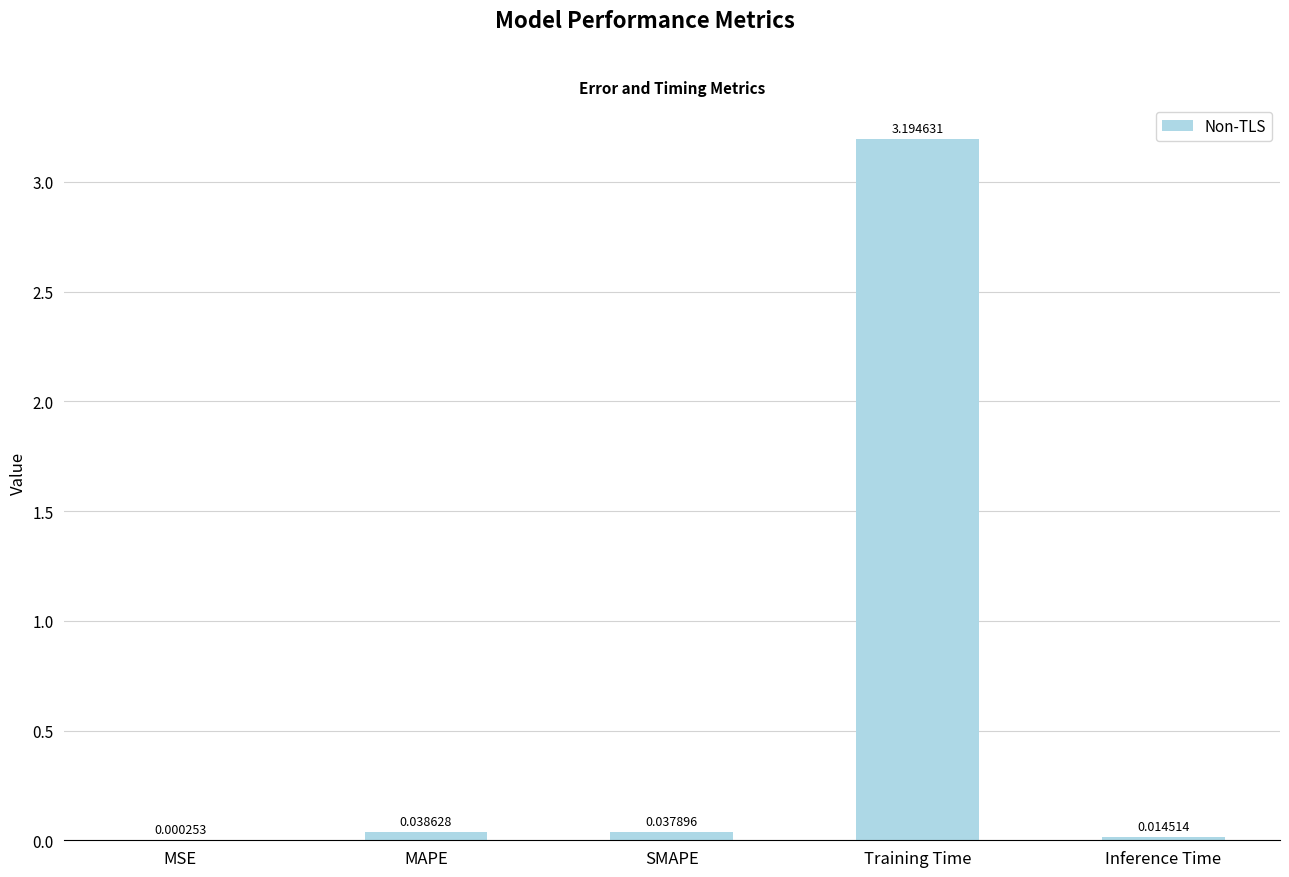

At which label is the value closest to 1?

MAPE